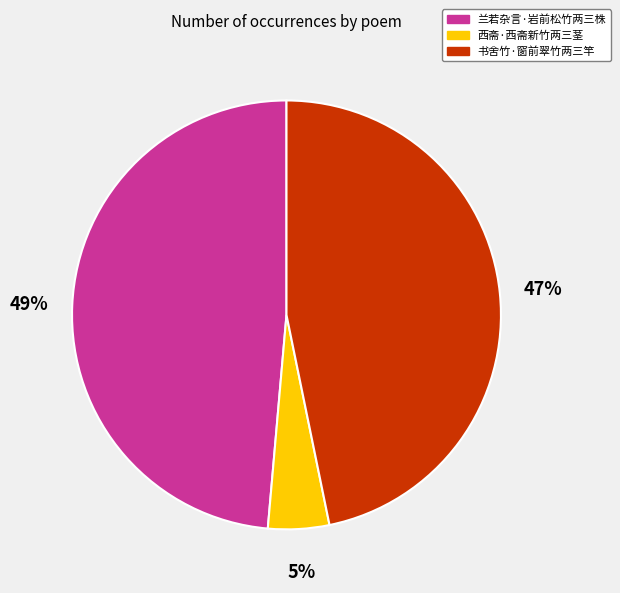

Do 书舍竹·窗前翠竹两三竿 and 西斋·西斋新竹两三茎 together represent more than half of the pie?

Yes